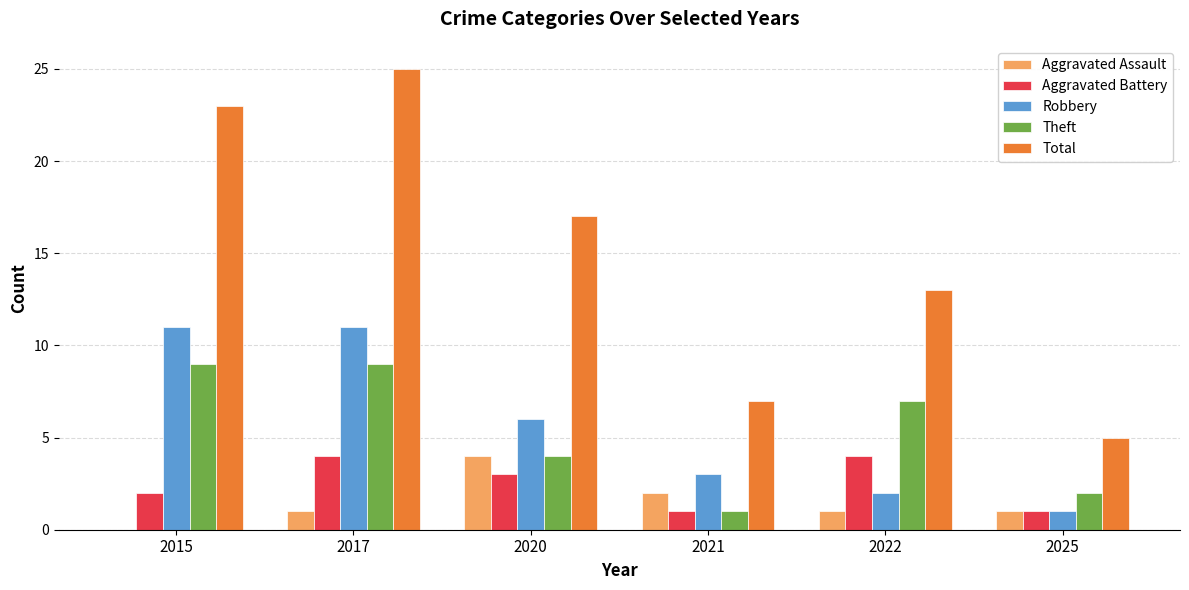

Between 2015 and 2020, which series saw the biggest shift?

Total